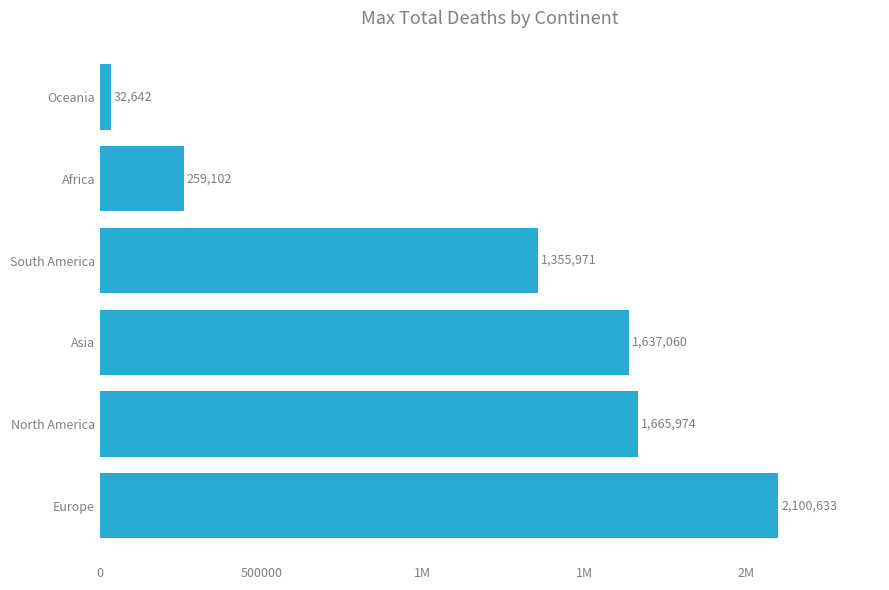

What is the maximum value shown in the chart?

2100633